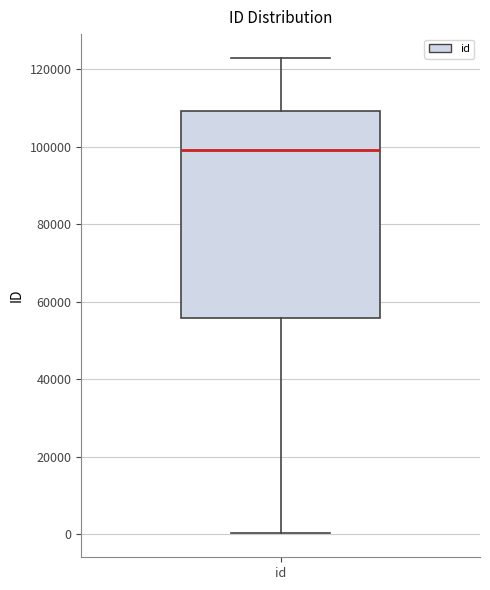

Read this box plot against the y-axis: the position of the median line, the range covered by the box, and the ends of both whiskers. The values are not printed on the chart, so give them approximately, as read against the axis.

median 98000, box 56000 to 110000, whiskers 0 to 122000